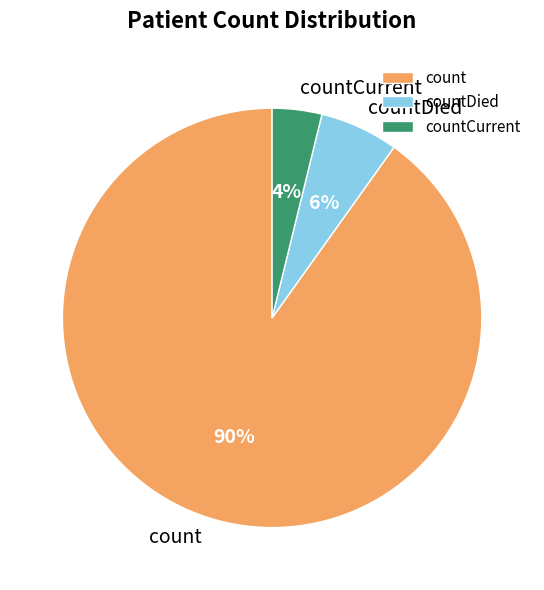

Does count represent more than half of the total?

Yes